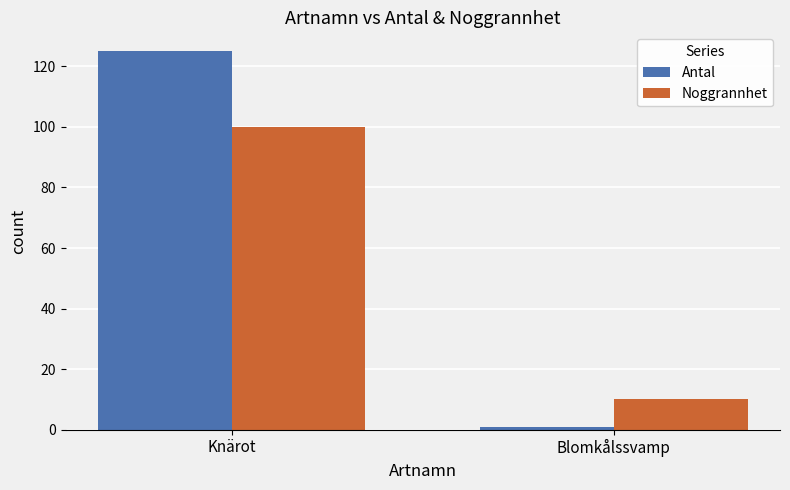

What is the value of the Antal bar at the 2nd from the left?

1